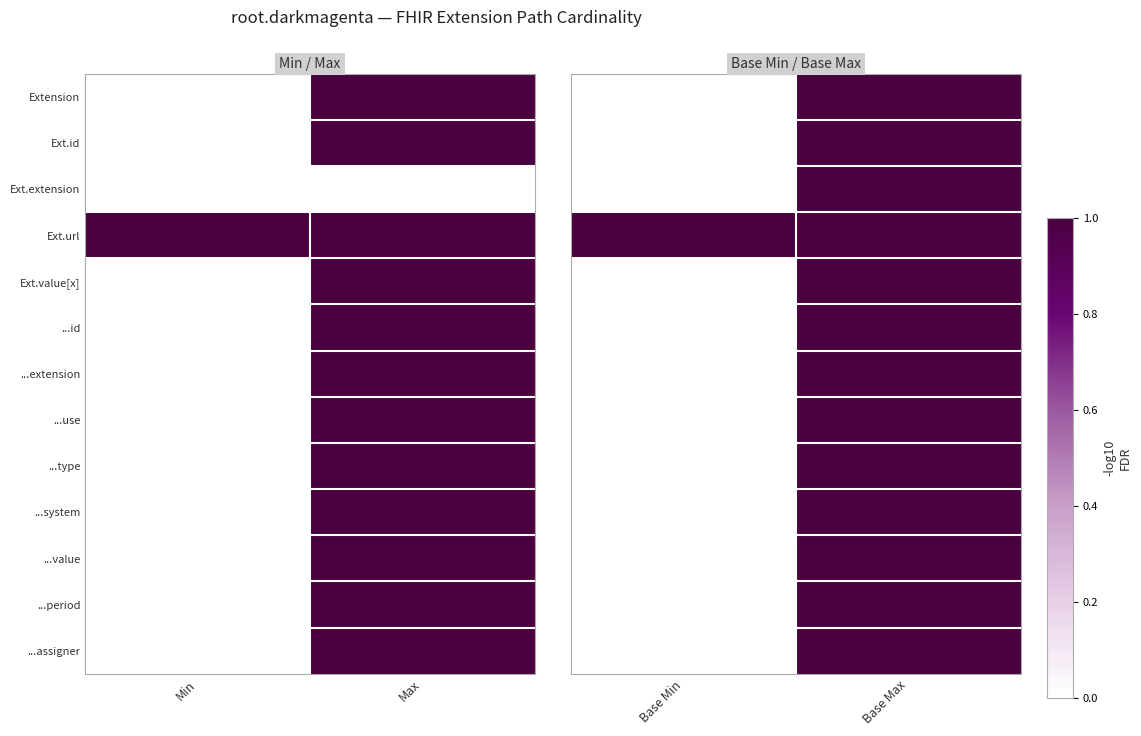

What is the sum of all ...assigner values?

1